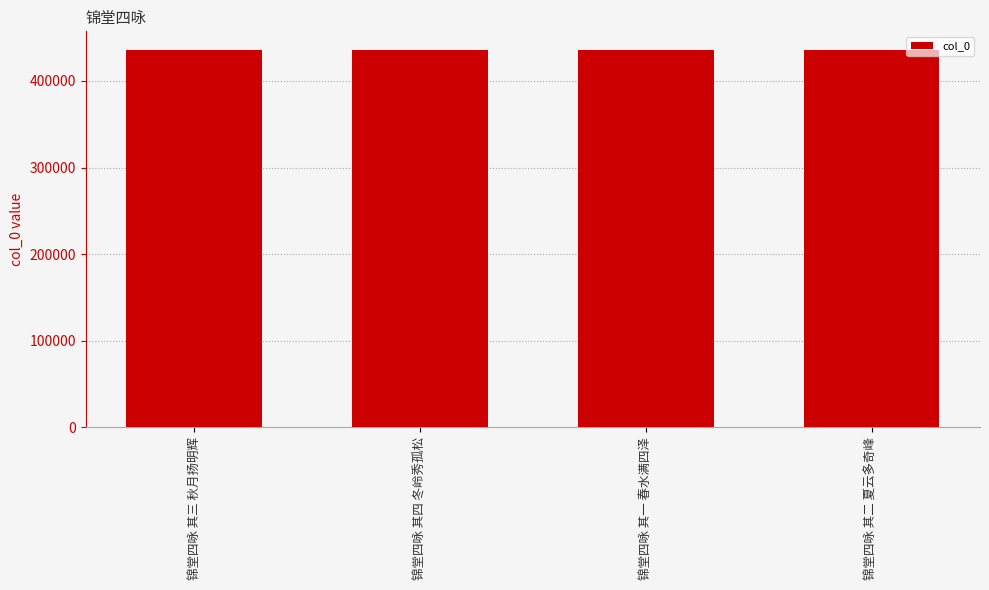

What position from the left is 锦堂四咏 其四 冬岭秀孤松?

2